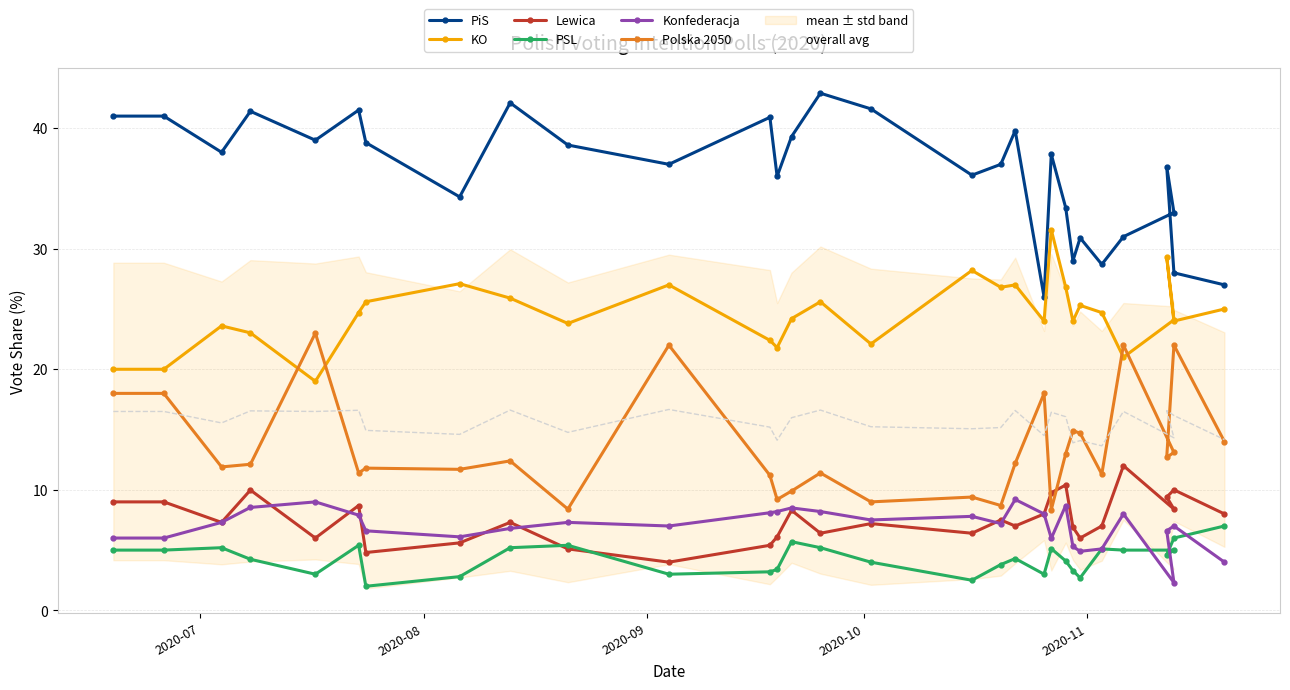

What is the minimum value shown in the chart?

2.0